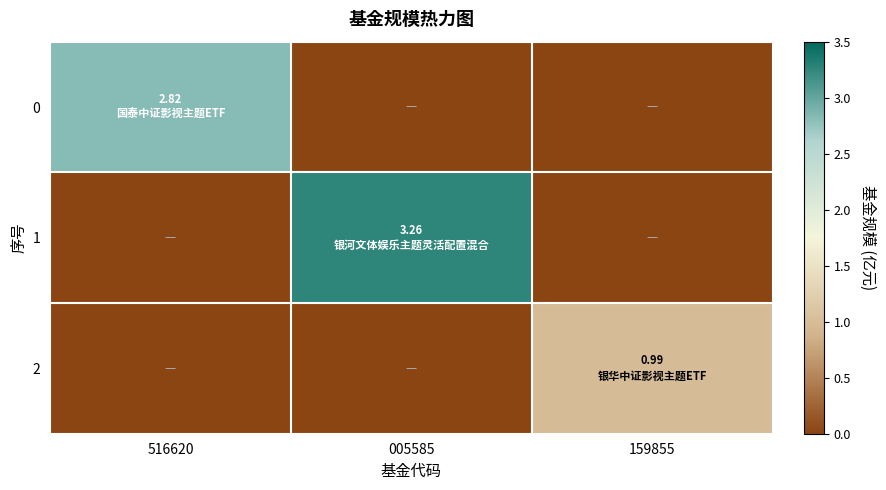

Reading left to right, what are all the values shown in this chart?

0: 516620=2.8	005585=0.0	159855=0.0
1: 516620=0.0	005585=3.3	159855=0.0
2: 516620=0.0	005585=0.0	159855=1.0